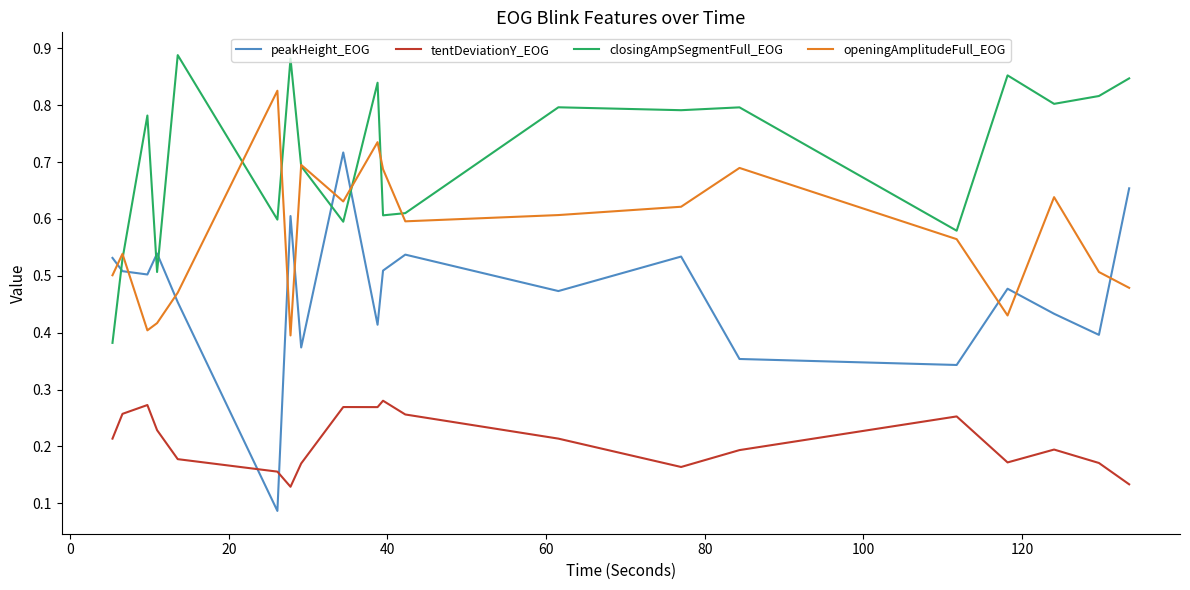

Which series has the largest range (max minus min)?

peakHeight_EOG